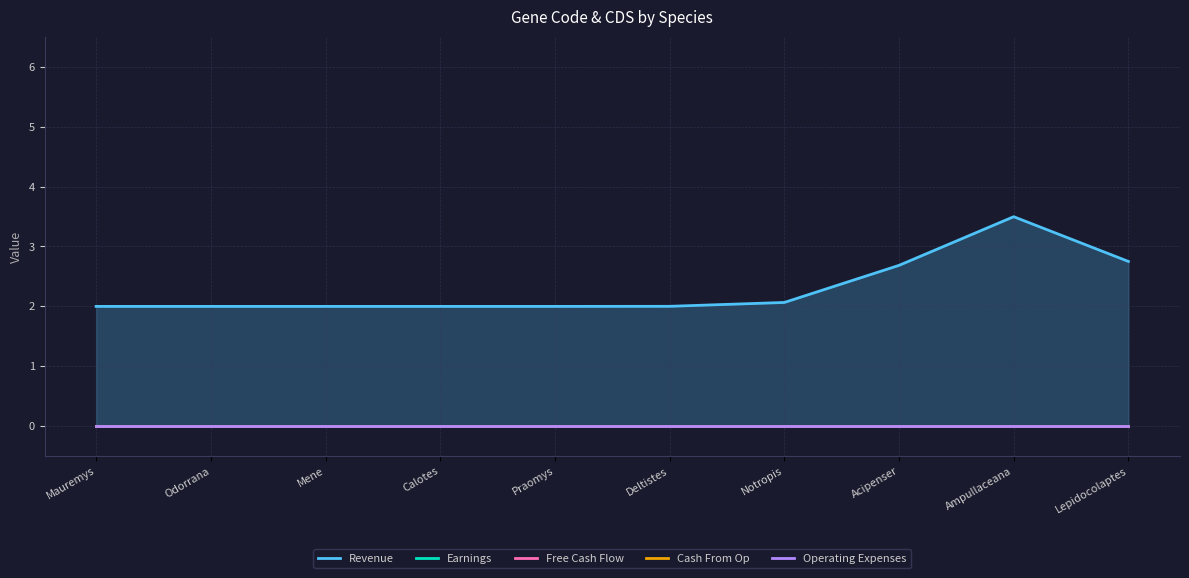

What is the total value across all series at Calotes mystaceus?

2